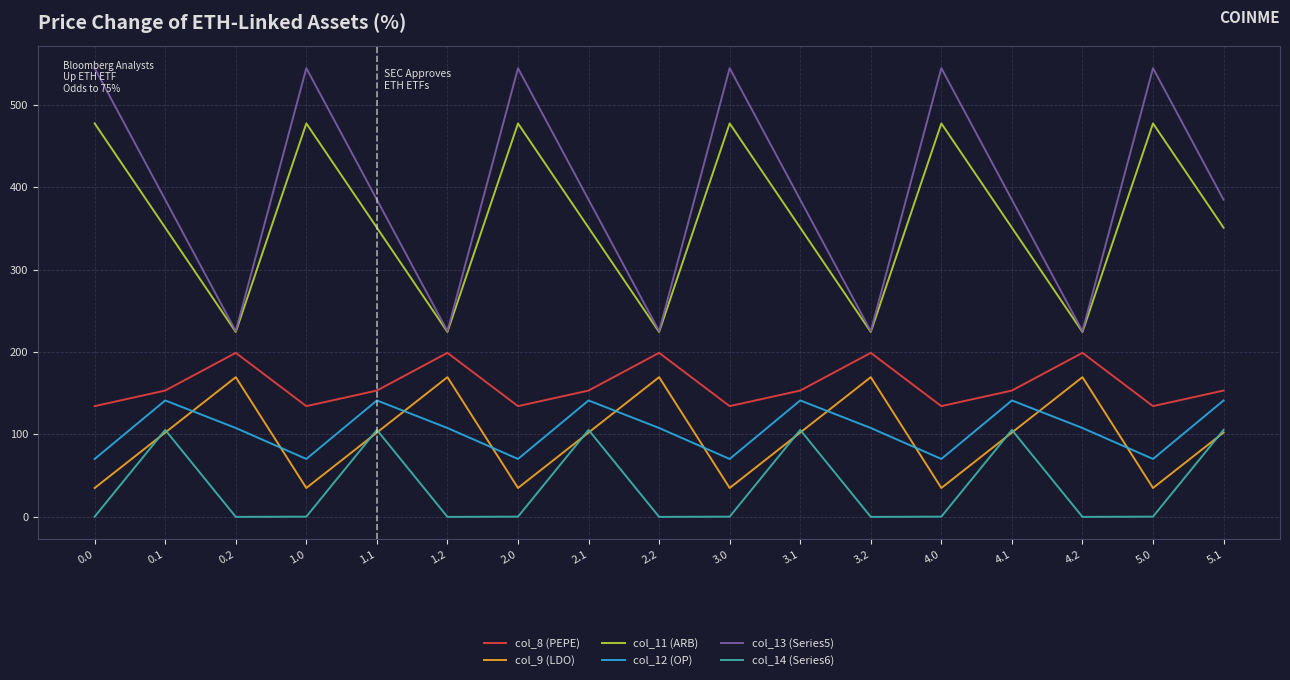

At which category does col_14 (Series6) reach its first local peak?

0.1